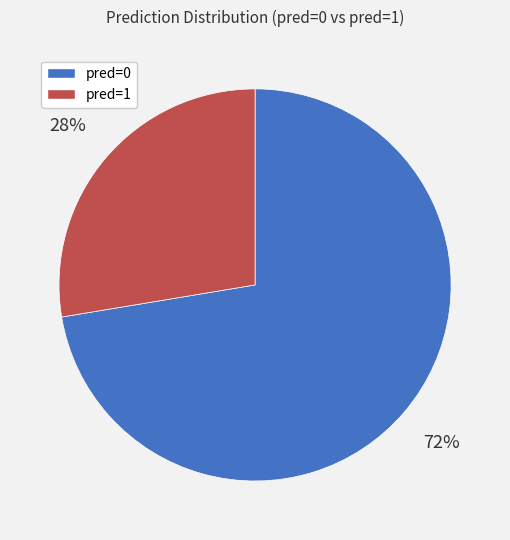

Is it true that pred=1 is 33% of the pie?

False